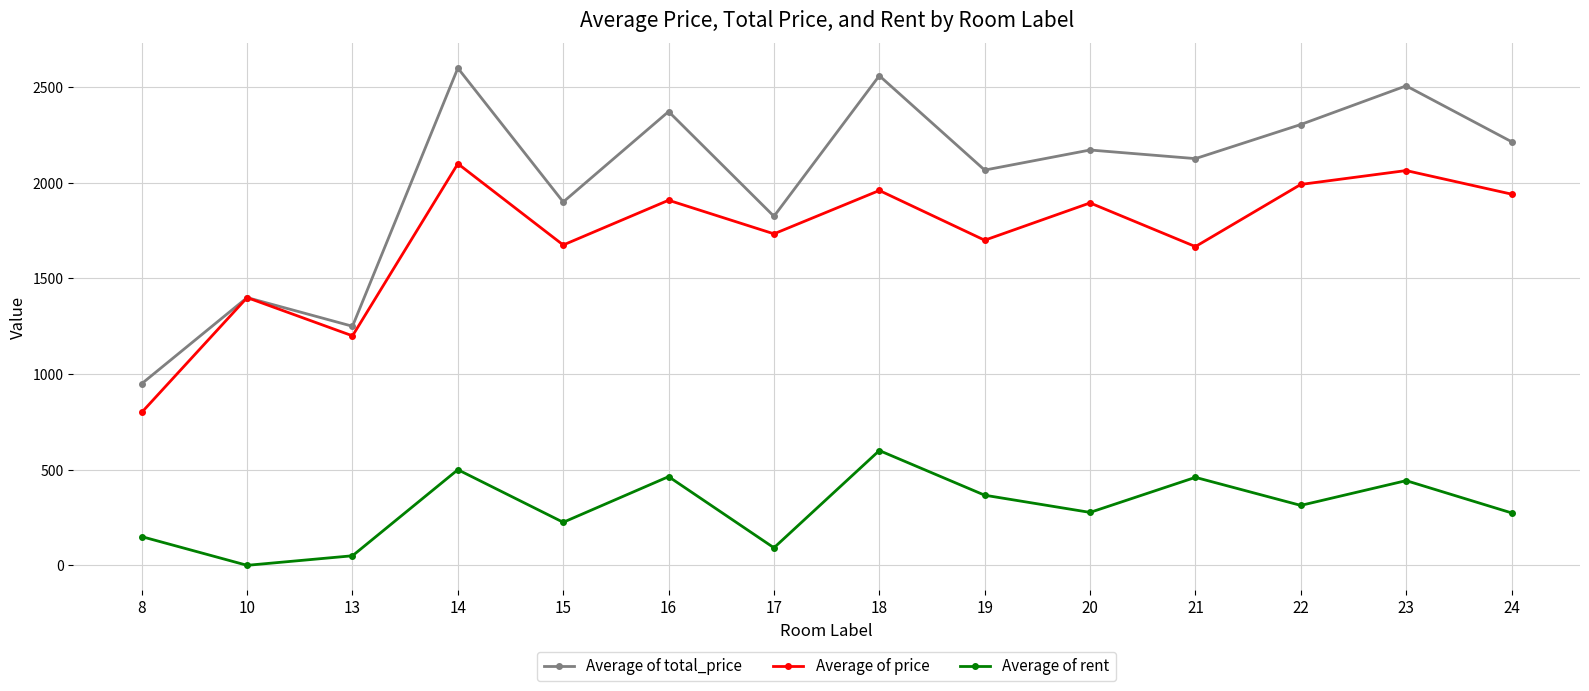

Rank the series by their maximum value, from lowest to highest.

Average of rent, Average of price, Average of total_price